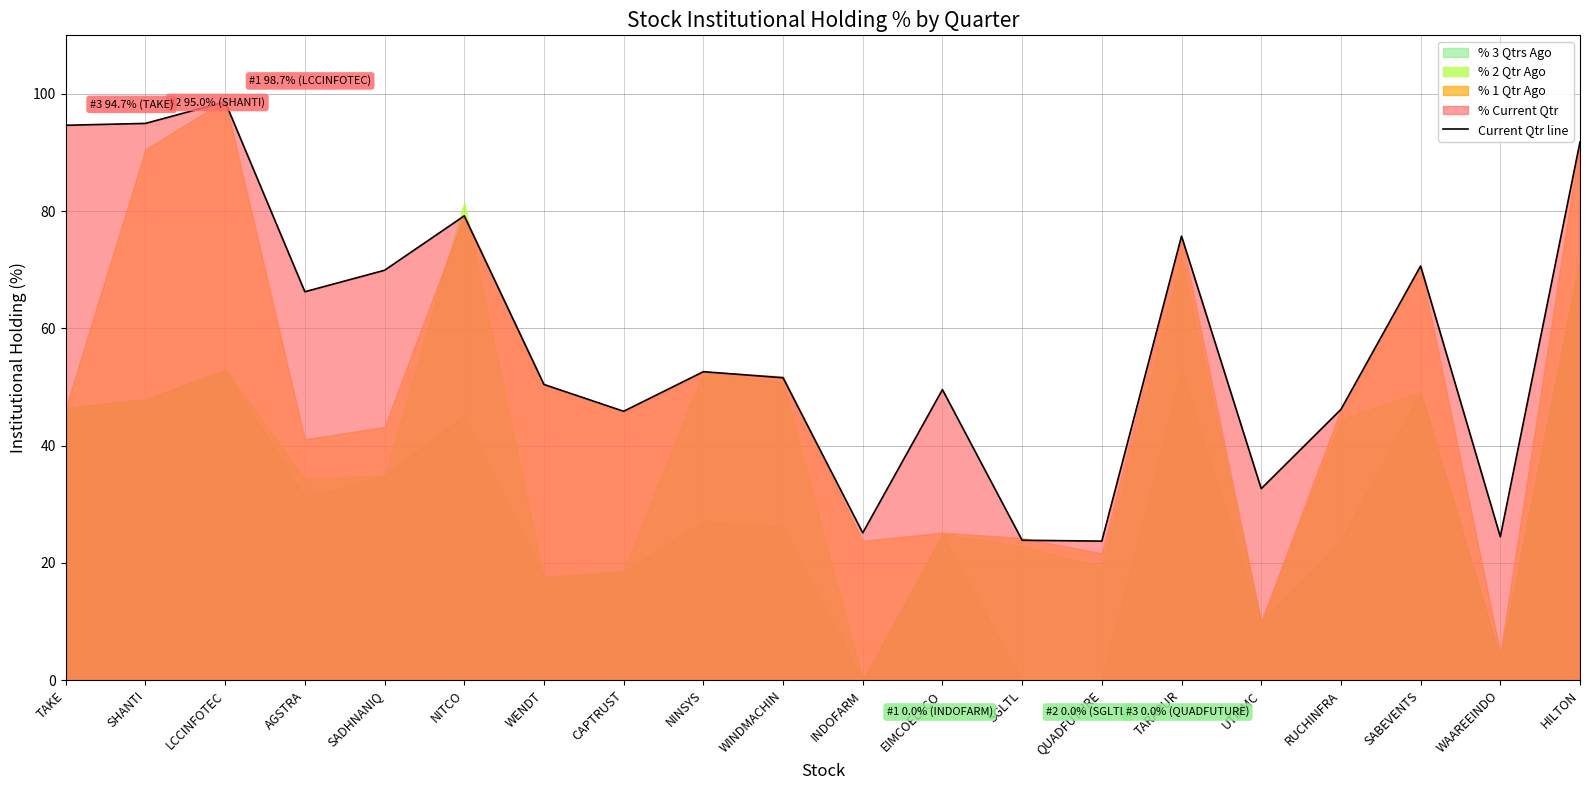

What is the label of the 6th point from the right?

TARAPUR